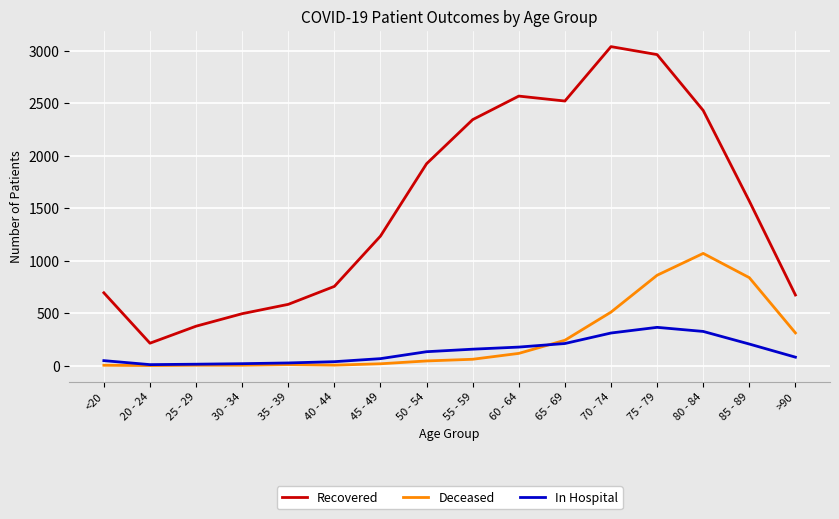

At 85 - 89, list the series in order from smallest to largest.

In Hospital, Deceased, Recovered